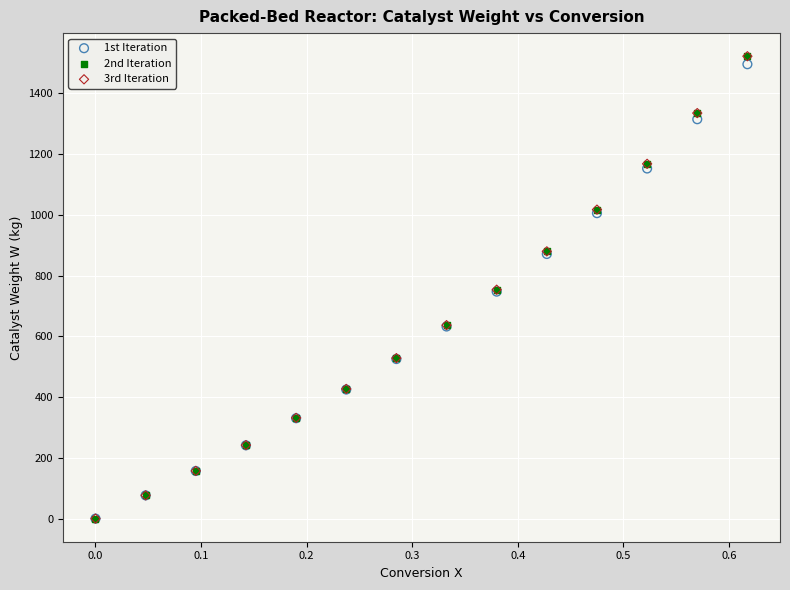

What are all the series names shown in the legend?

1st Iteration, 2nd Iteration, 3rd Iteration